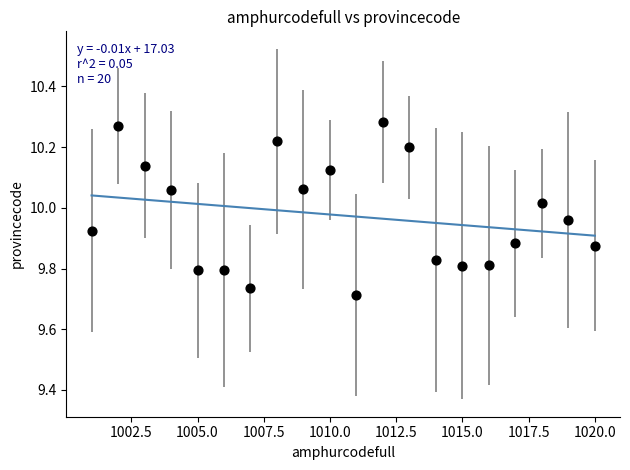

What is the range of X values (max minus min)?

19.0